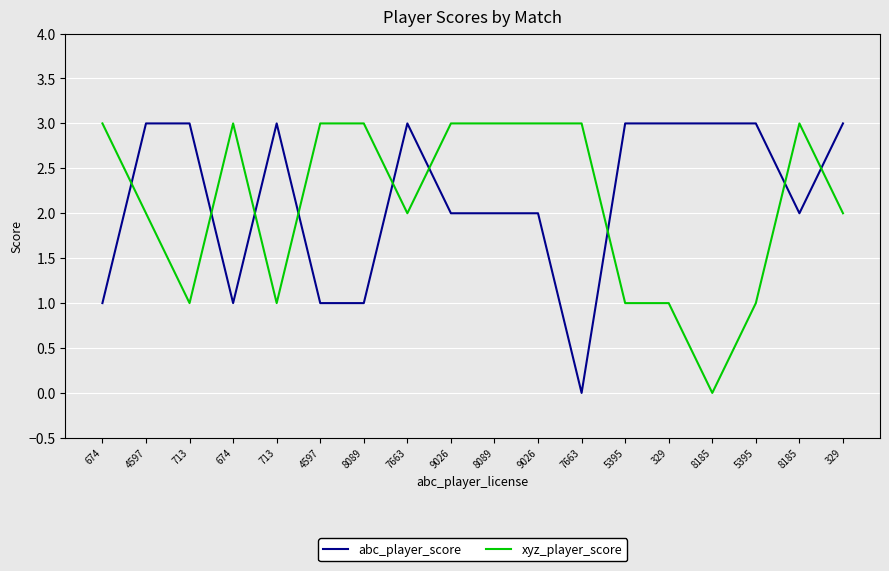

Does the chart display data point markers on the line(s)?

No